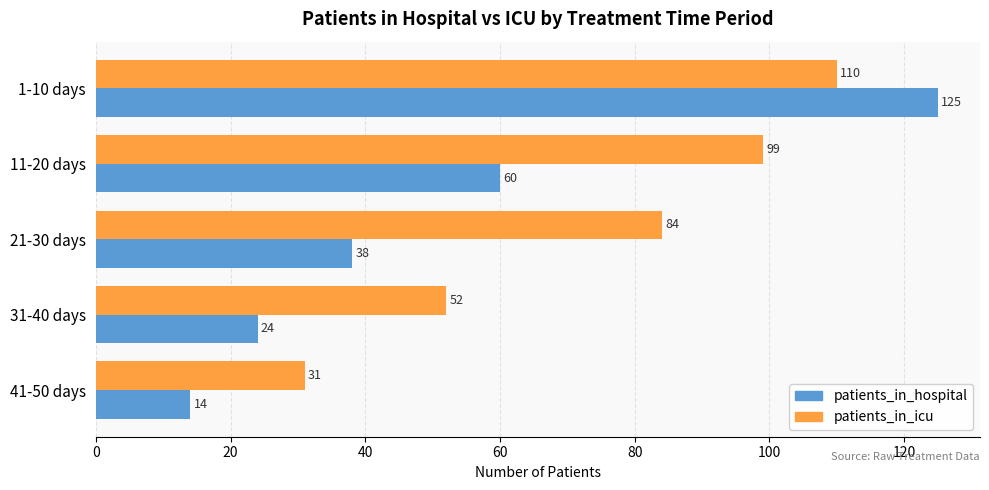

What is the difference between the second highest and minimum values in the patients_in_hospital series?

46